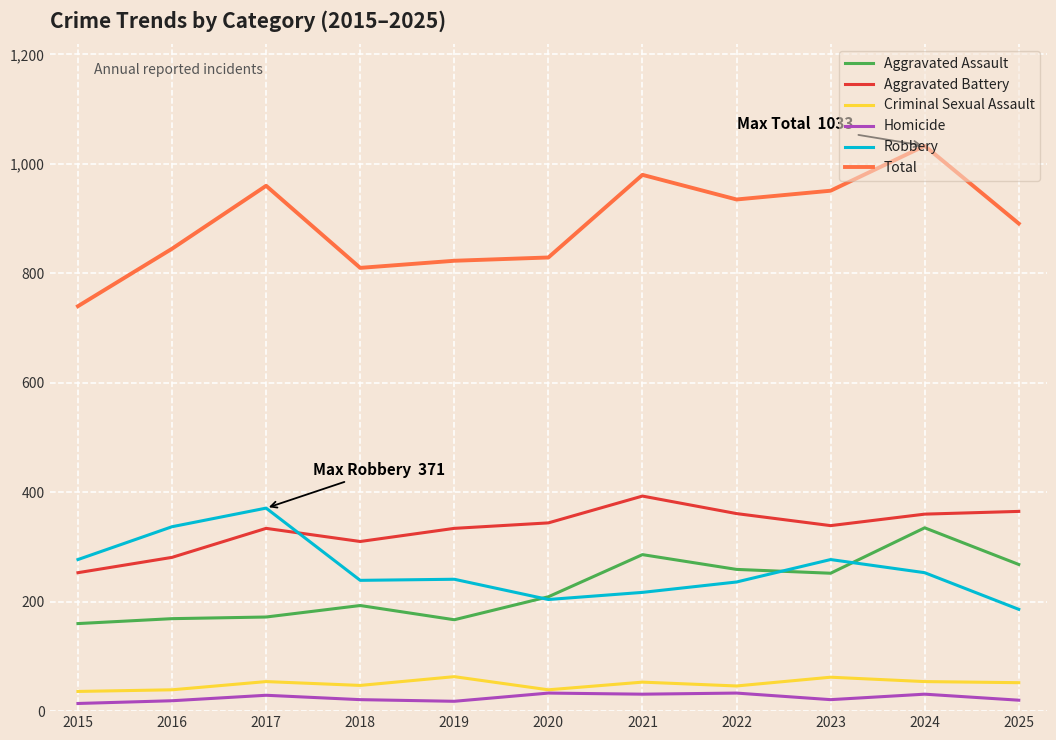

True or false: Aggravated Battery has a value of 562 at 2024.

False